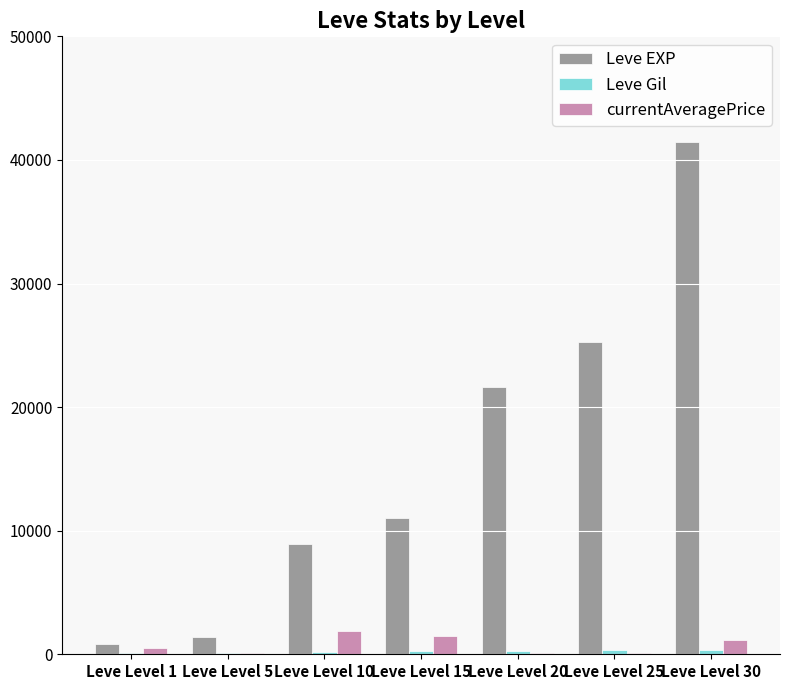

What is the sum of all currentAveragePrice values?

5290.5